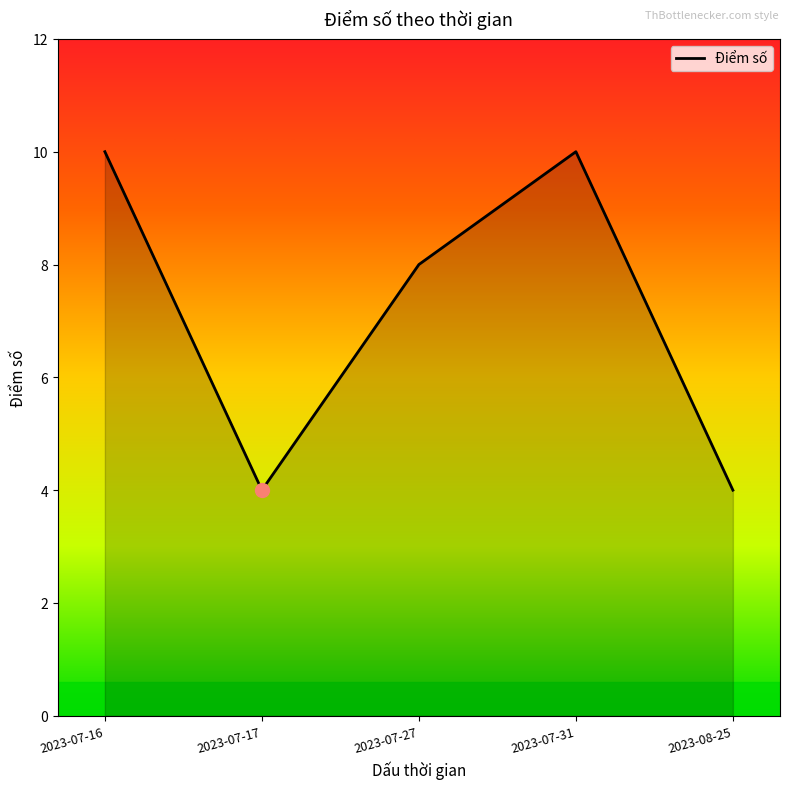

What is the difference between the values at 2023-07-27 and 2023-08-25?

4